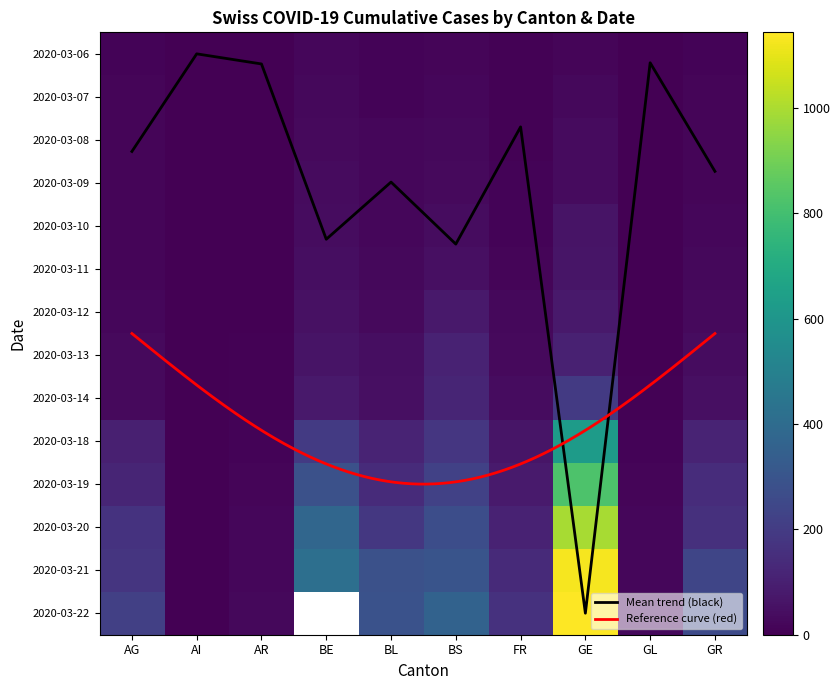

At which label is GR closest to 316?

BE